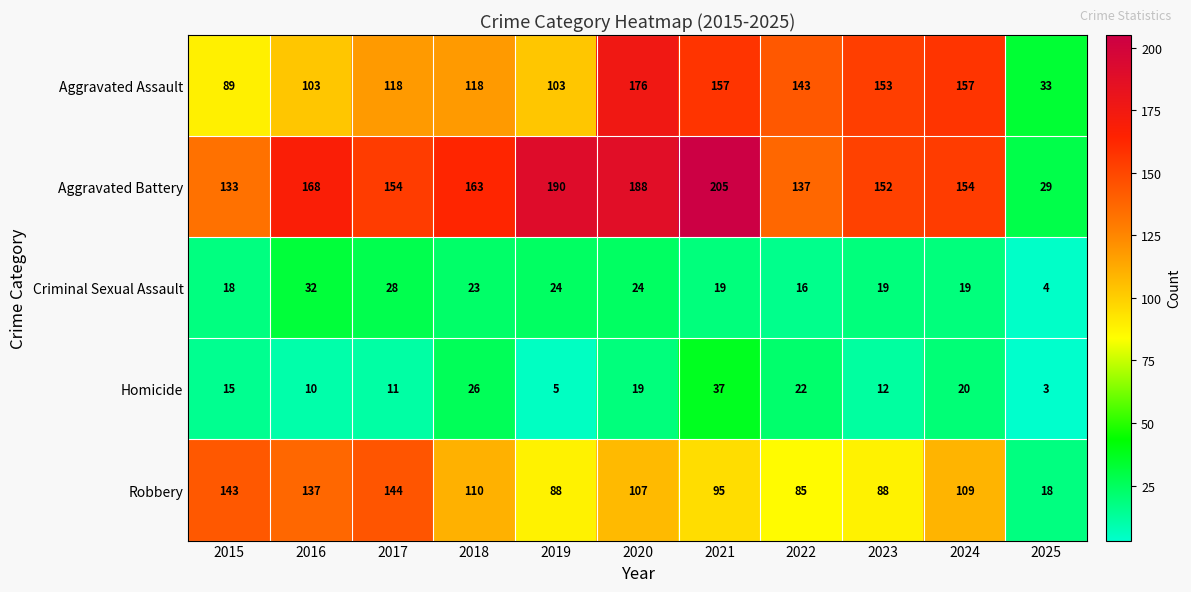

What is the highest value of the Criminal Sexual Assault series?

32